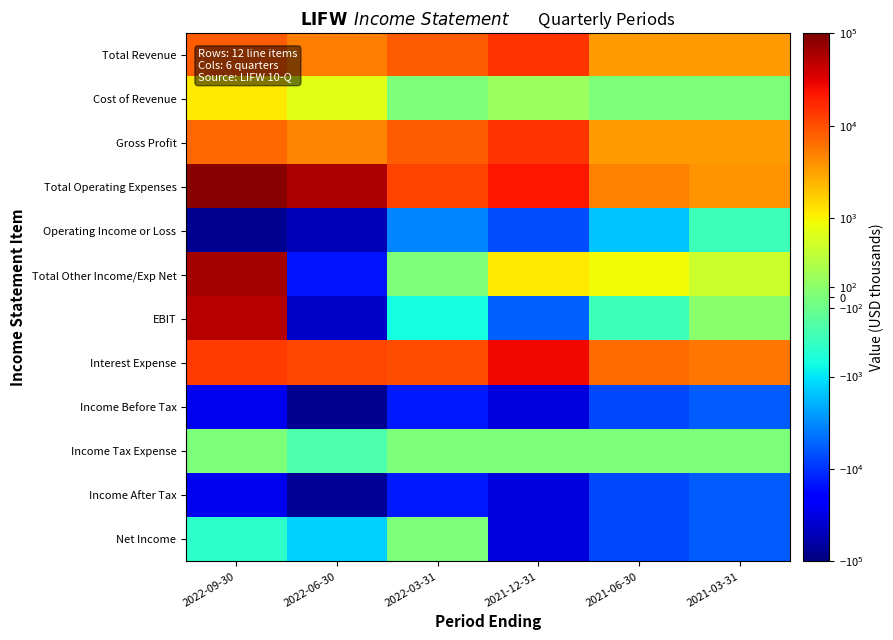

At which category does the chart reach its minimum across all series?

2022-09-30